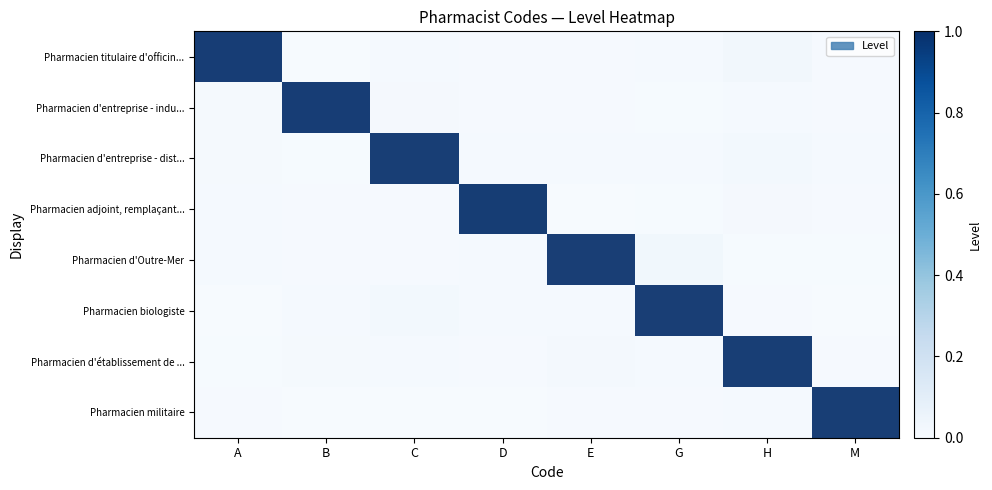

Between E and M, which is larger?

E